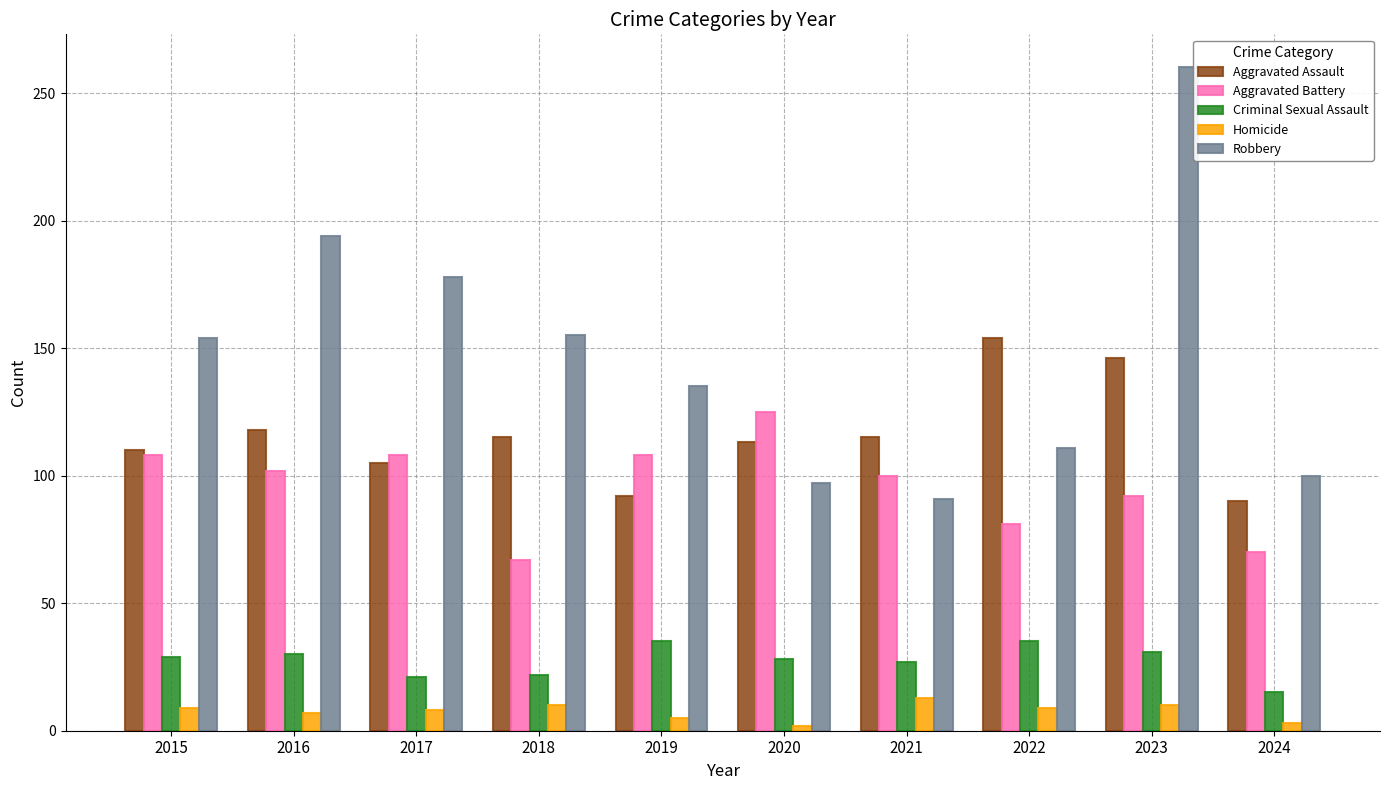

List the series in order of their peak value, highest first.

Robbery, Aggravated Assault, Aggravated Battery, Criminal Sexual Assault, Homicide